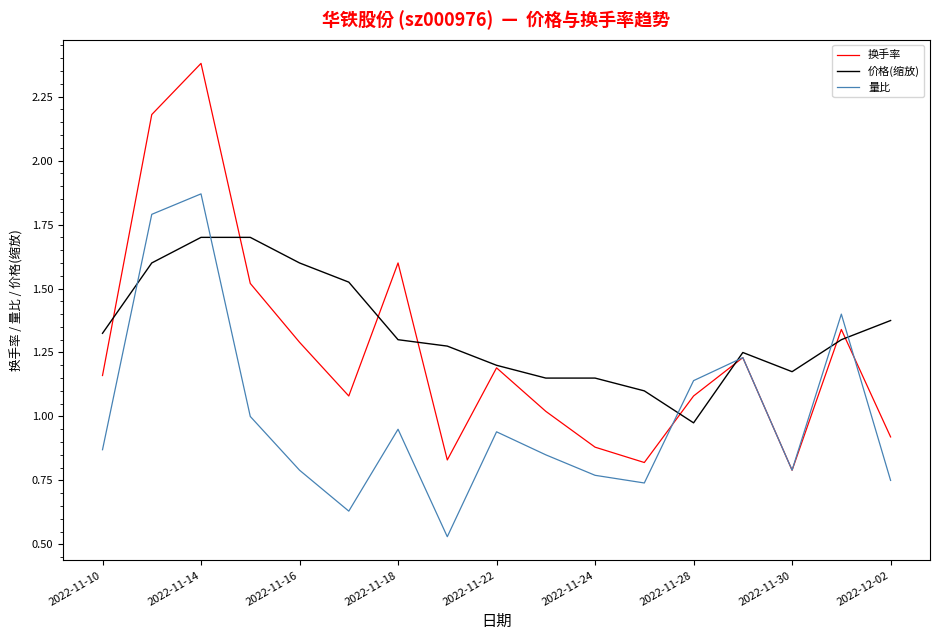

Which series has the widest spread of values?

换手率